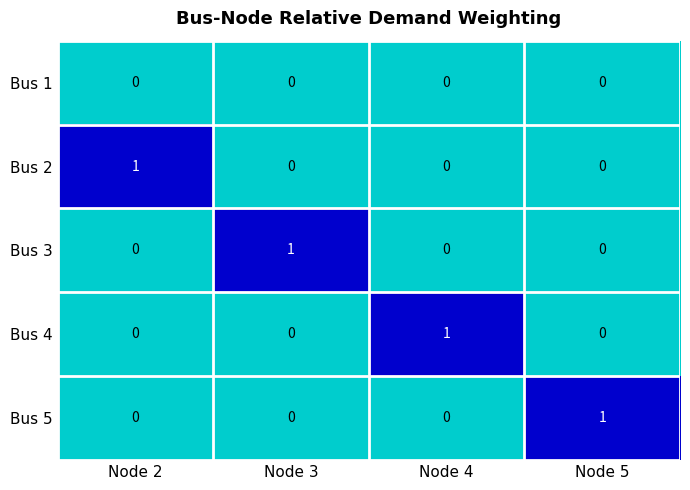

The value of Bus 2 at Node 5 is -1. True or false?

False